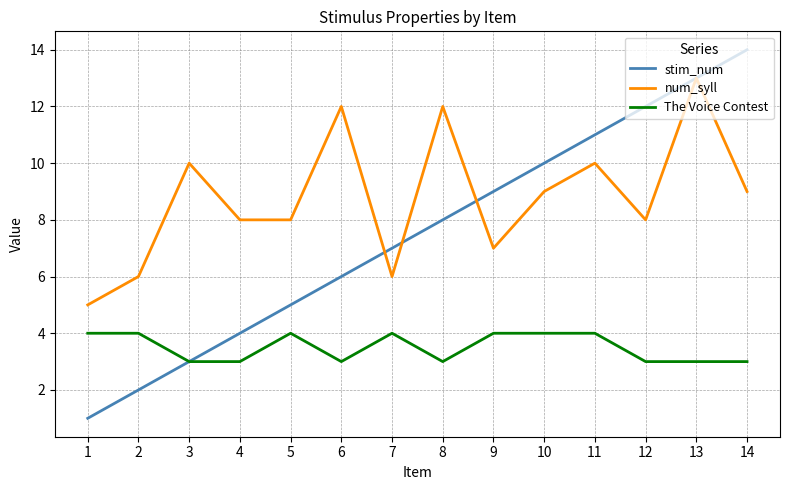

What are all the series names shown in the legend?

stim_num, num_syll, The Voice Contest